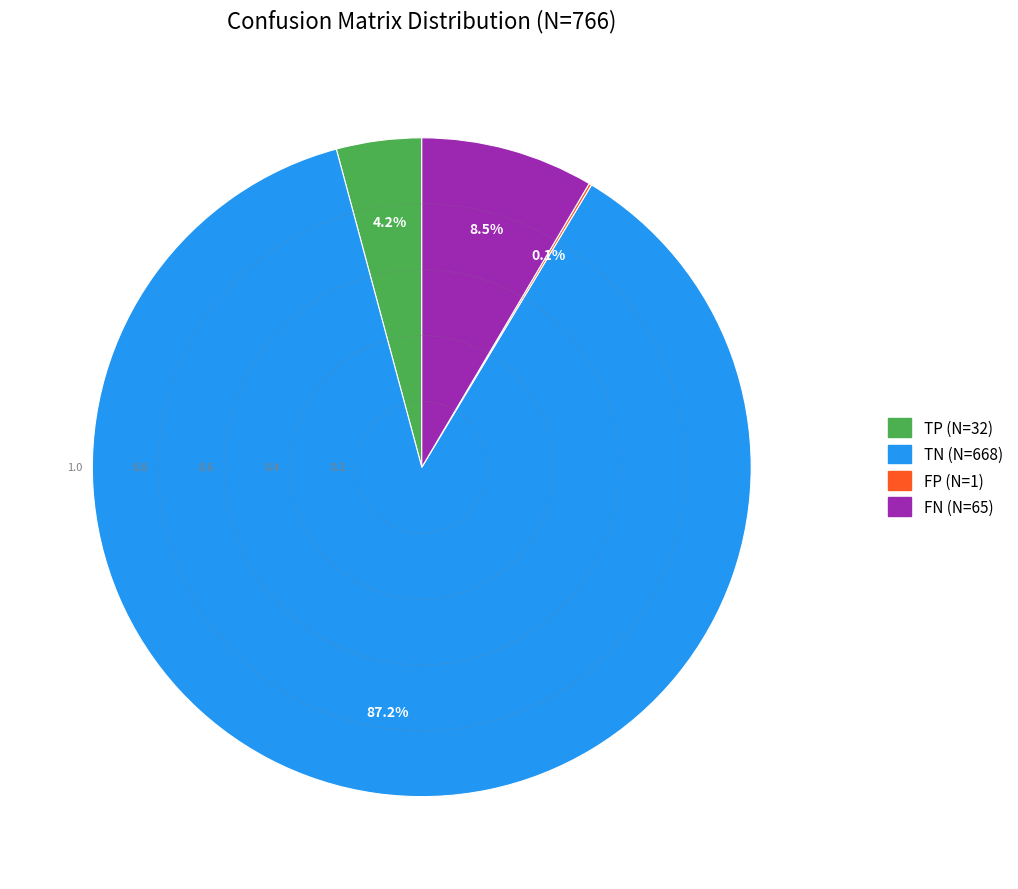

What is the largest slice in the pie chart?

TN